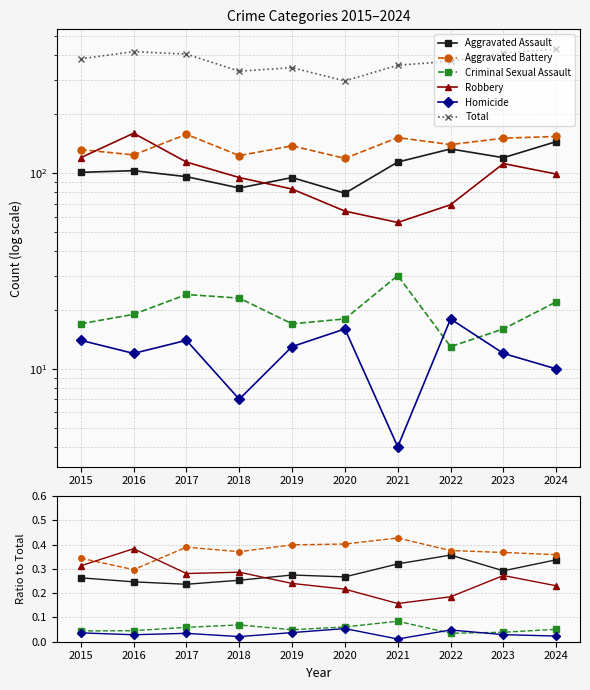

Between 2016 and 2023, which is larger?

2023